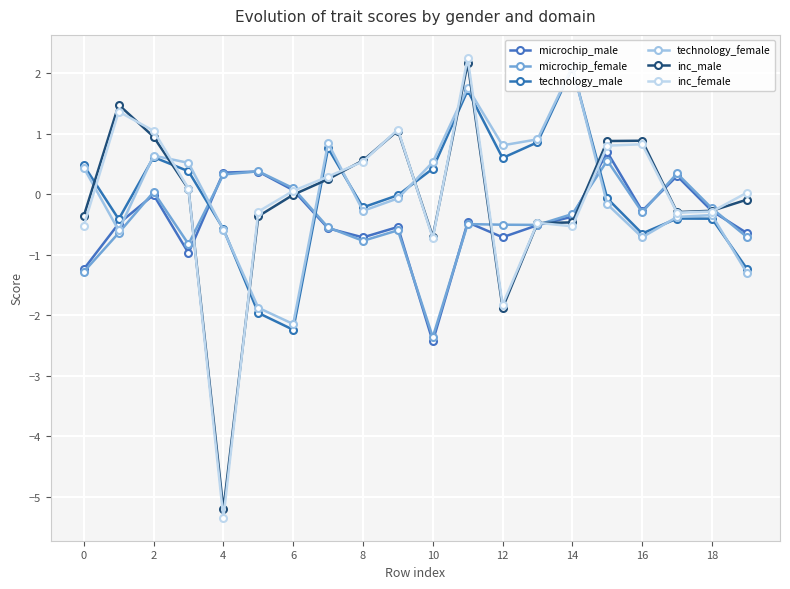

The microchip_female series shows -0.2 at 18. True or false?

True